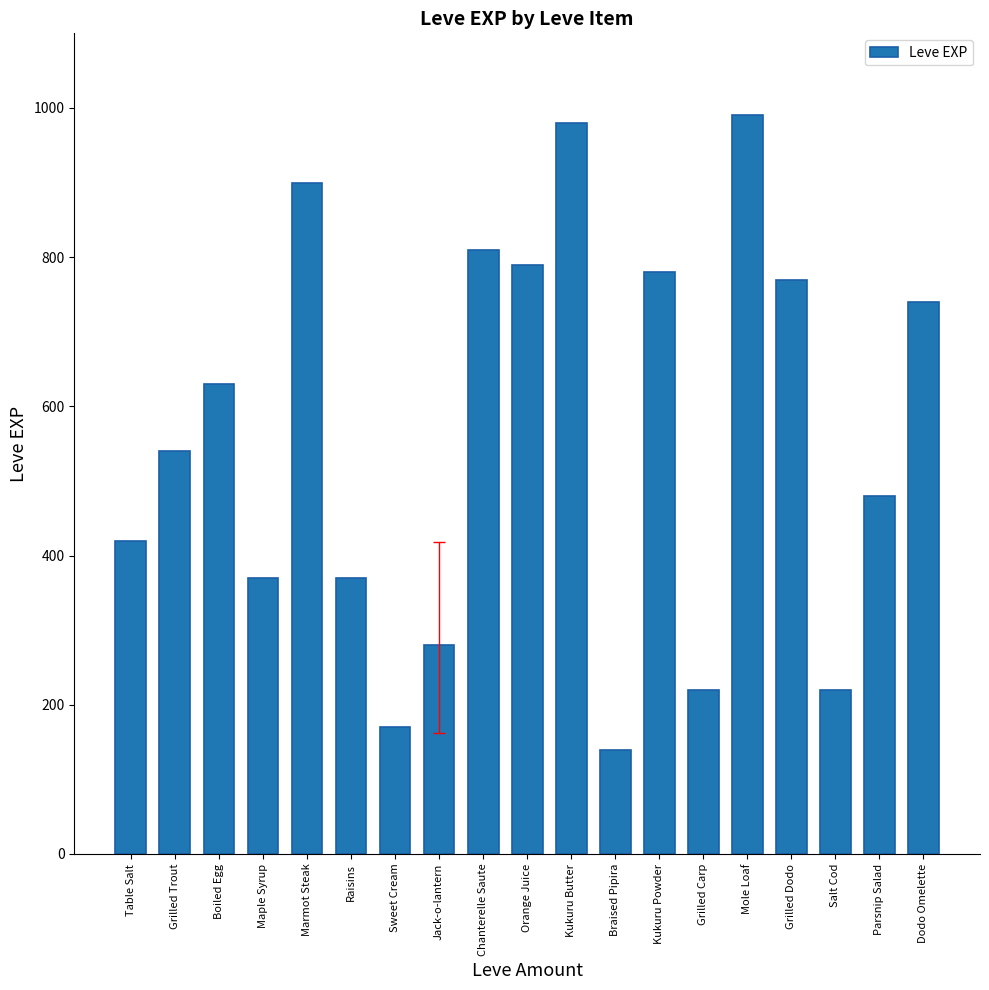

Is it true that the value at Grilled Carp is 359?

False